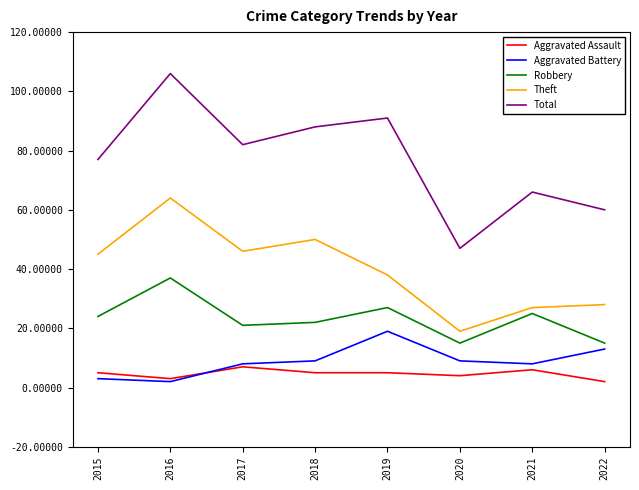

What is the highest value of the Theft series?

64